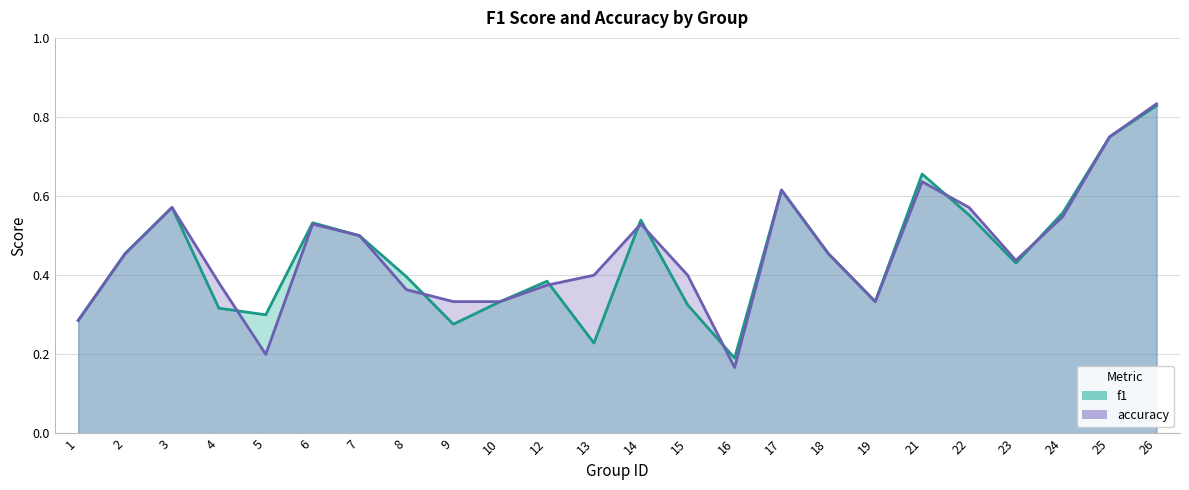

What is the total value across all series at 9?

0.6